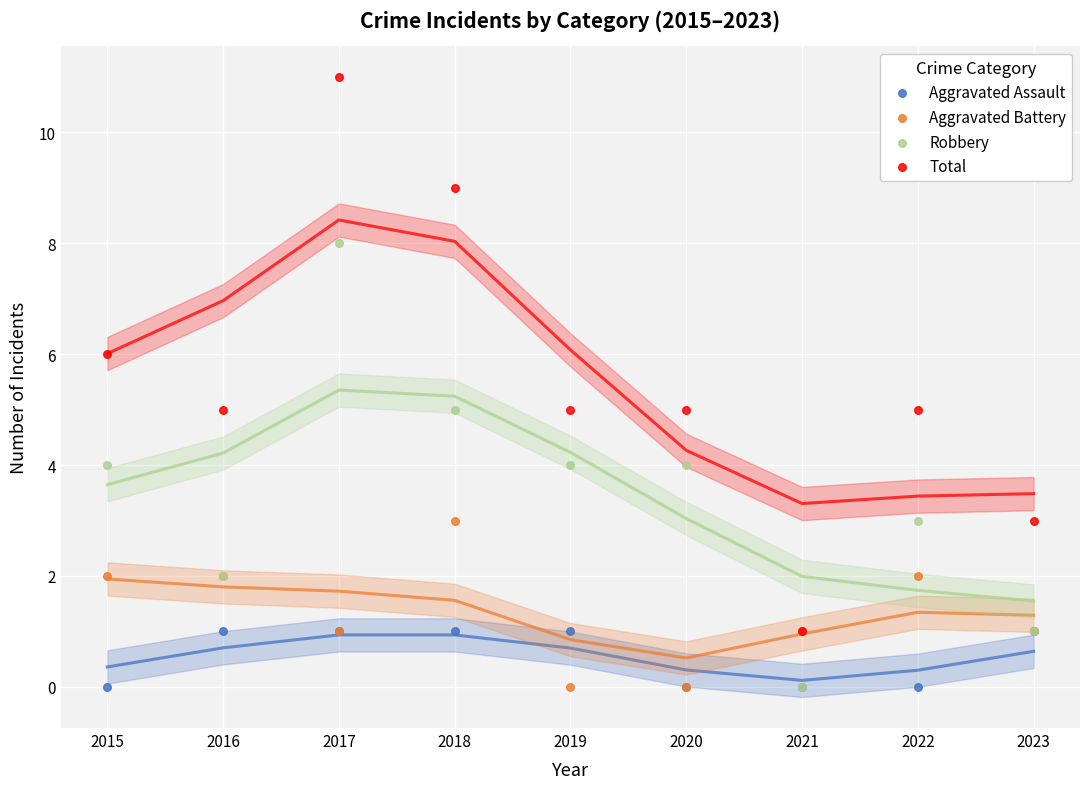

Which series contains the highest Y value?

Total